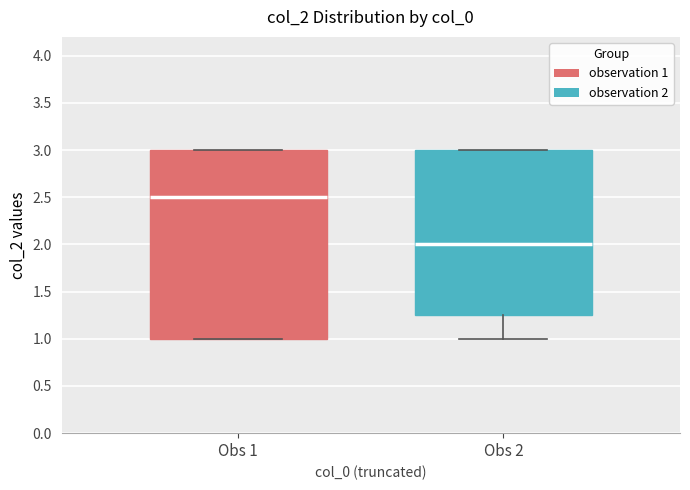

Reading left to right, read every box against the y-axis: the position of its median line, the range the box covers, and the ends of its whiskers. The values are not printed on the chart, so give them approximately, as read against the axis.

Obs 1: median 2.50, box 1.00 to 3.00, whiskers 1.00 to 3.00
Obs 2: median 2.00, box 1.25 to 3.00, whiskers 1.00 to 3.00